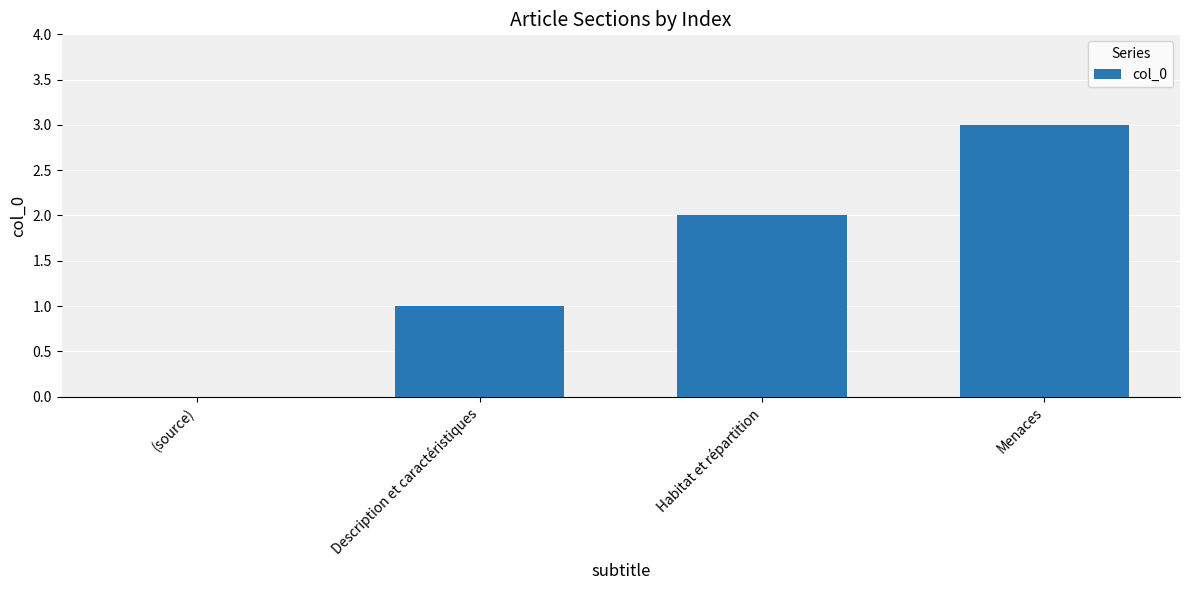

What is the approximate value at Description et caractéristiques?

1